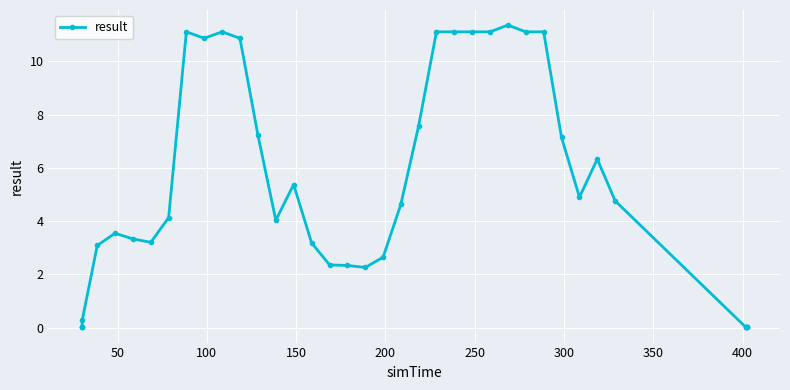

What is the value of the 25th point from the left?

11.1